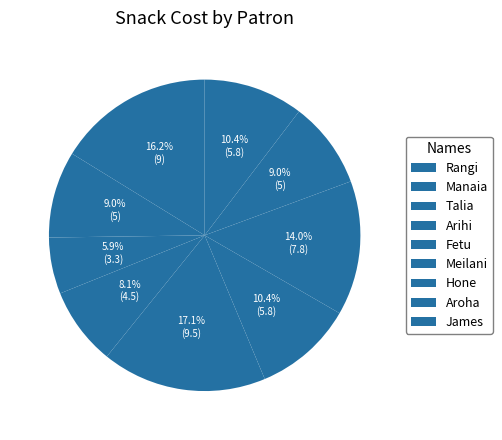

Is it true that Arihi is 20% of the pie?

False